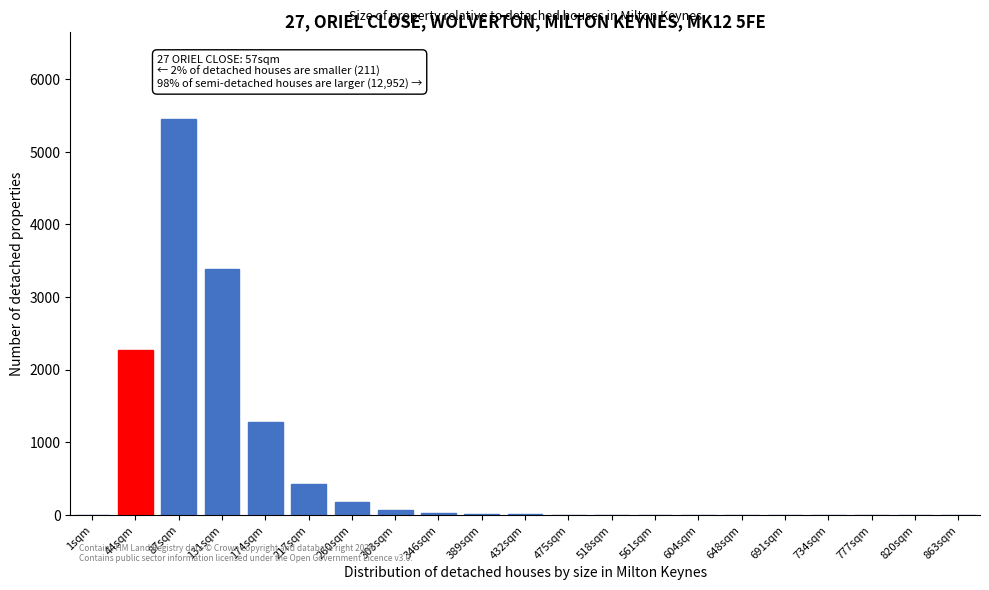

What is the maximum value shown in the chart?

5450